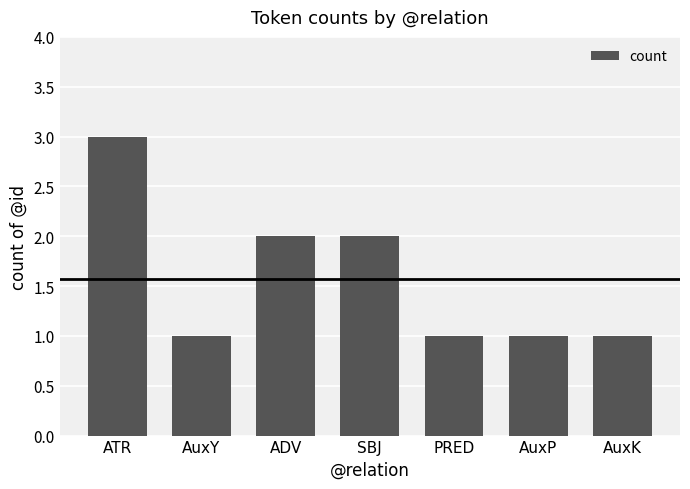

Count the number of data series in this chart.

1